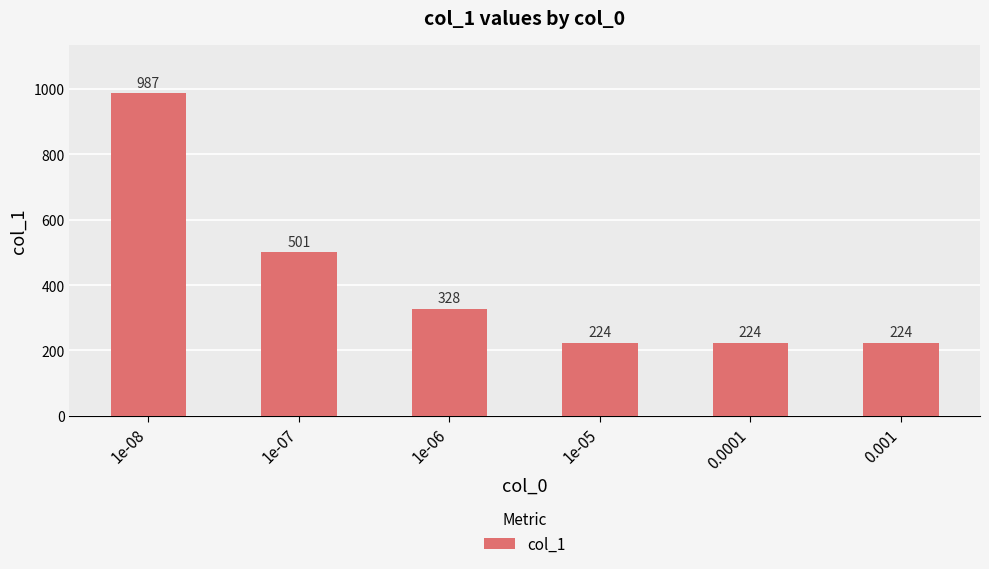

Reading left to right, transcribe all the data shown in this chart.

987	501	328	224	224	224